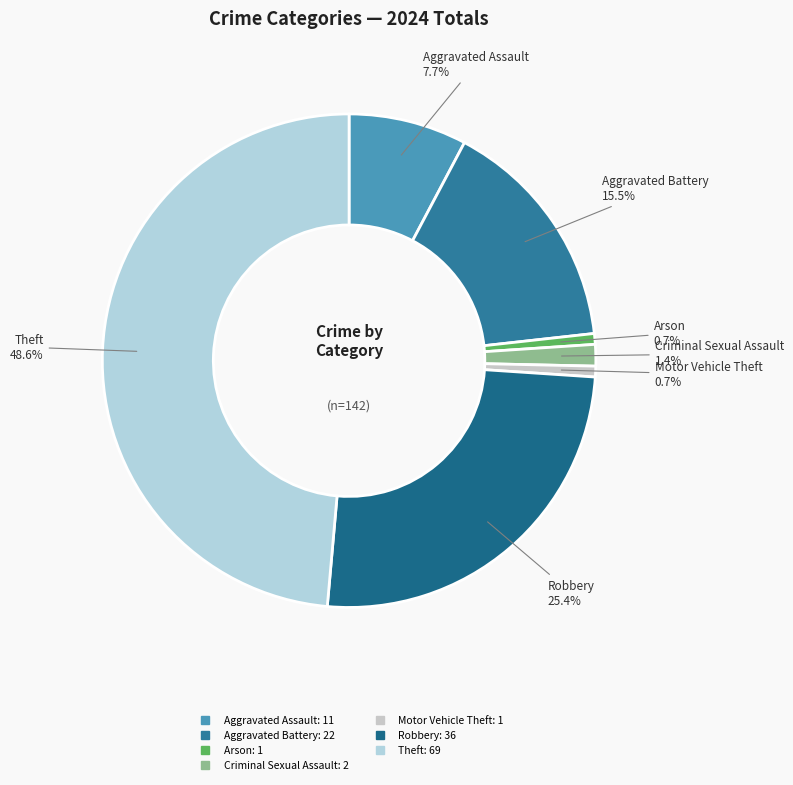

How many slices are in this pie chart?

7